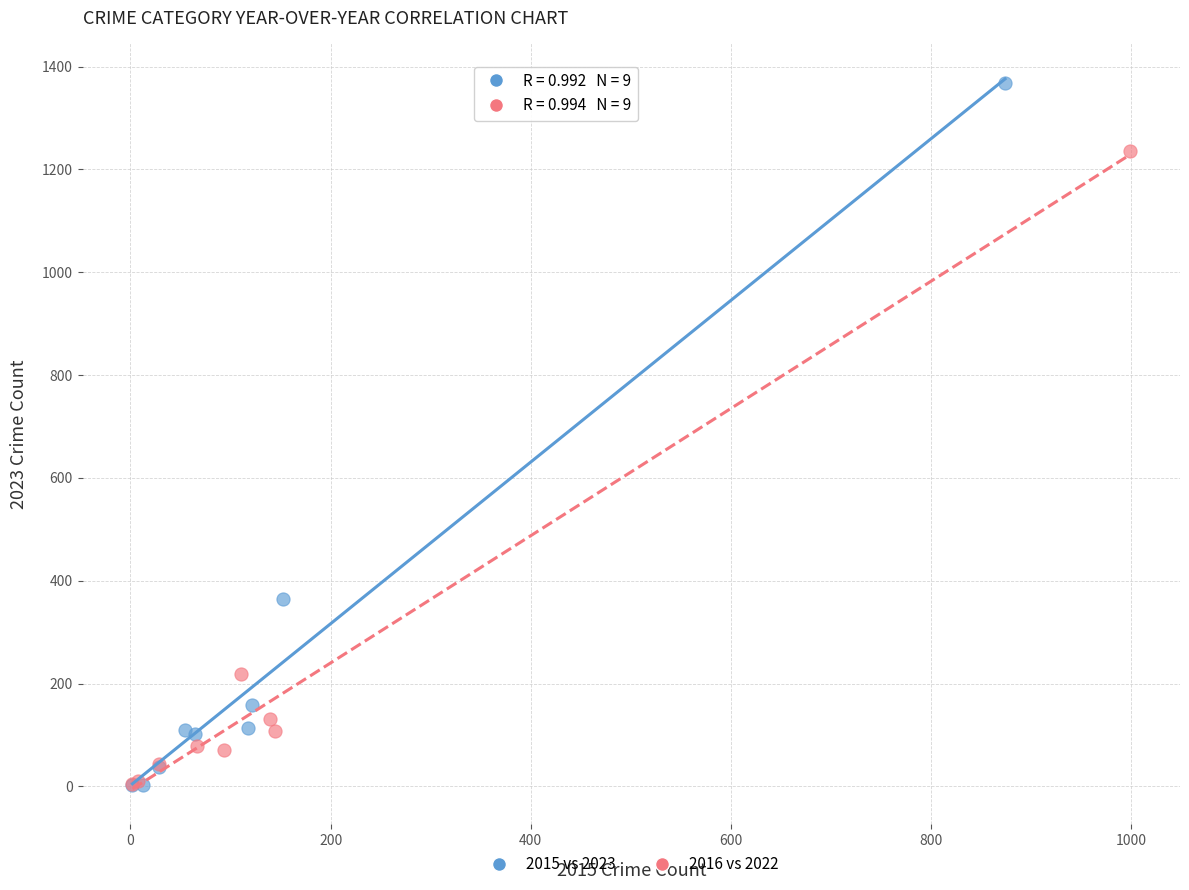

Which series contains the highest Y value?

2015 vs 2023